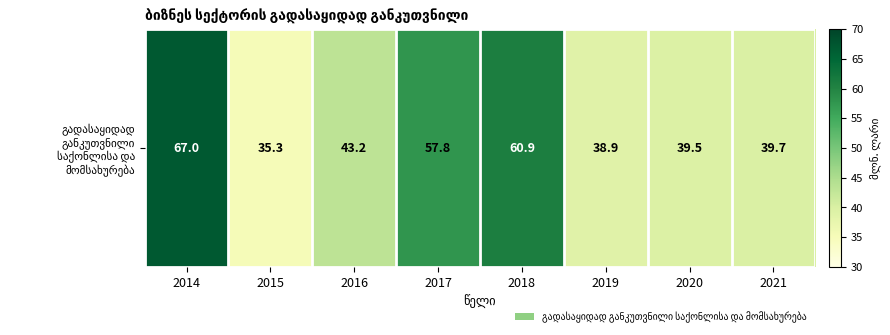

True or false: the data shows 57.8 at 2017.

True